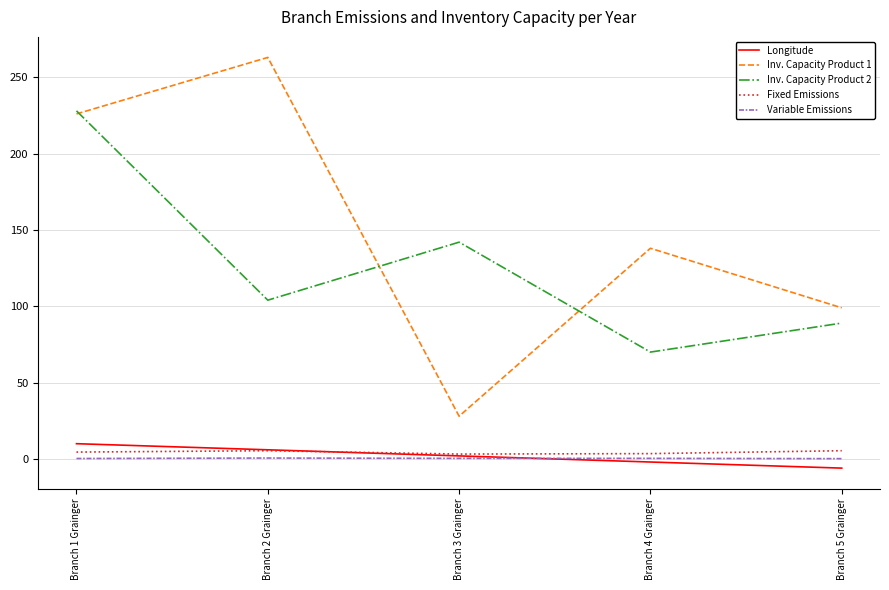

How many lines are shown in the chart?

5